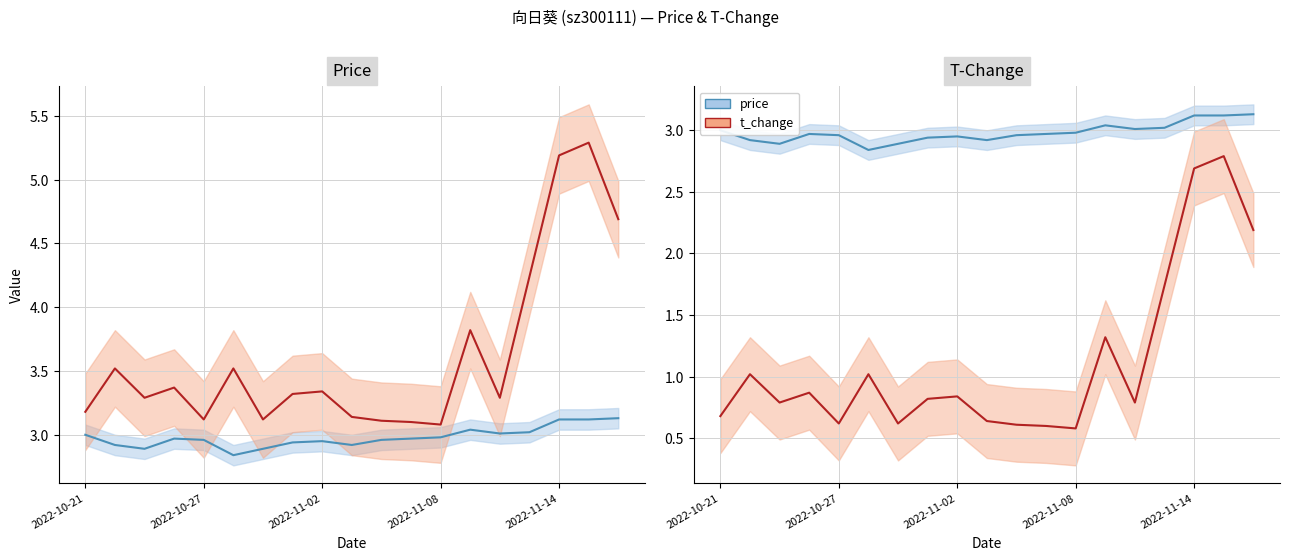

What position from the left is 14?

15